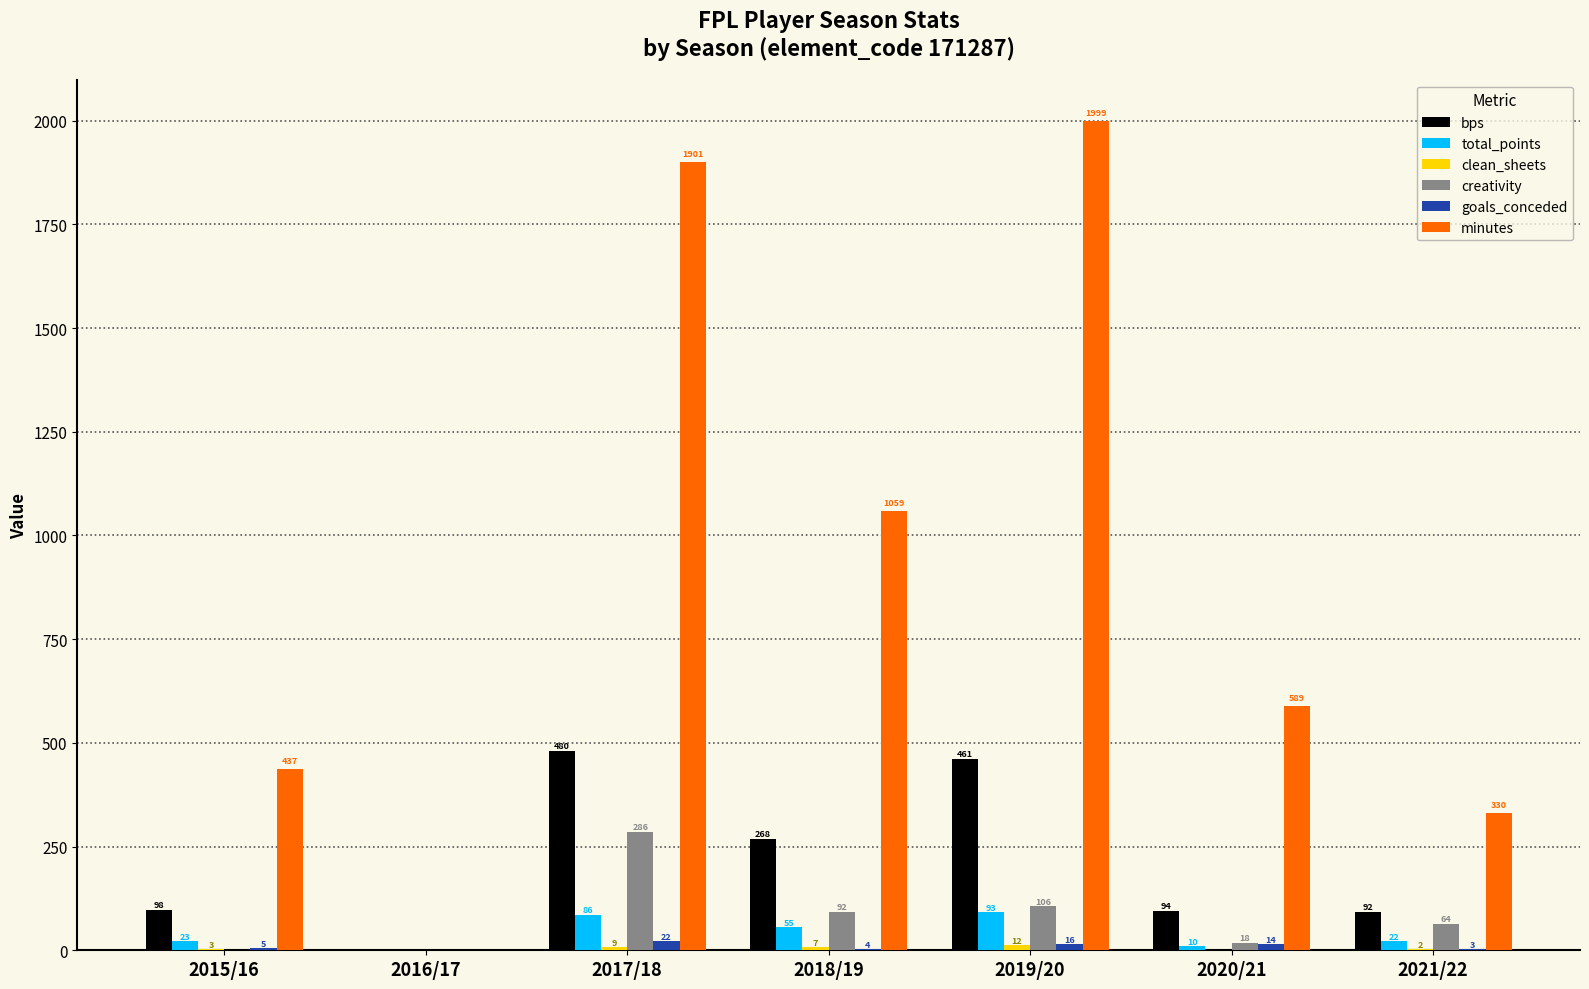

How many positive values does the creativity series have?

5